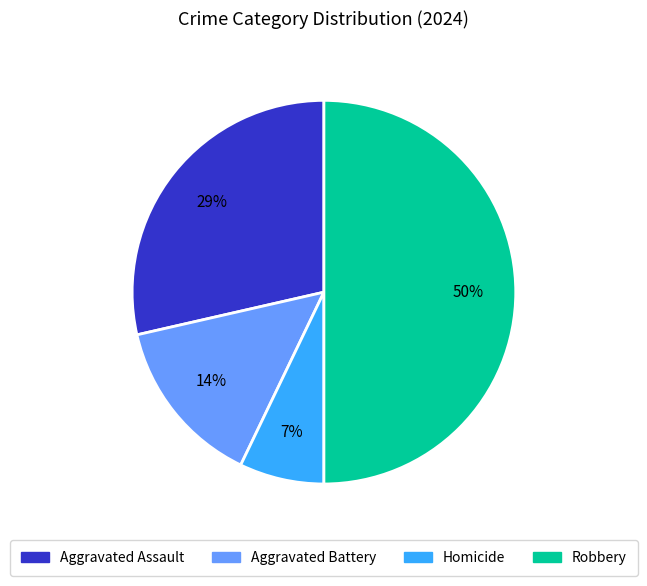

Does Aggravated Battery account for over 50% of the chart?

No